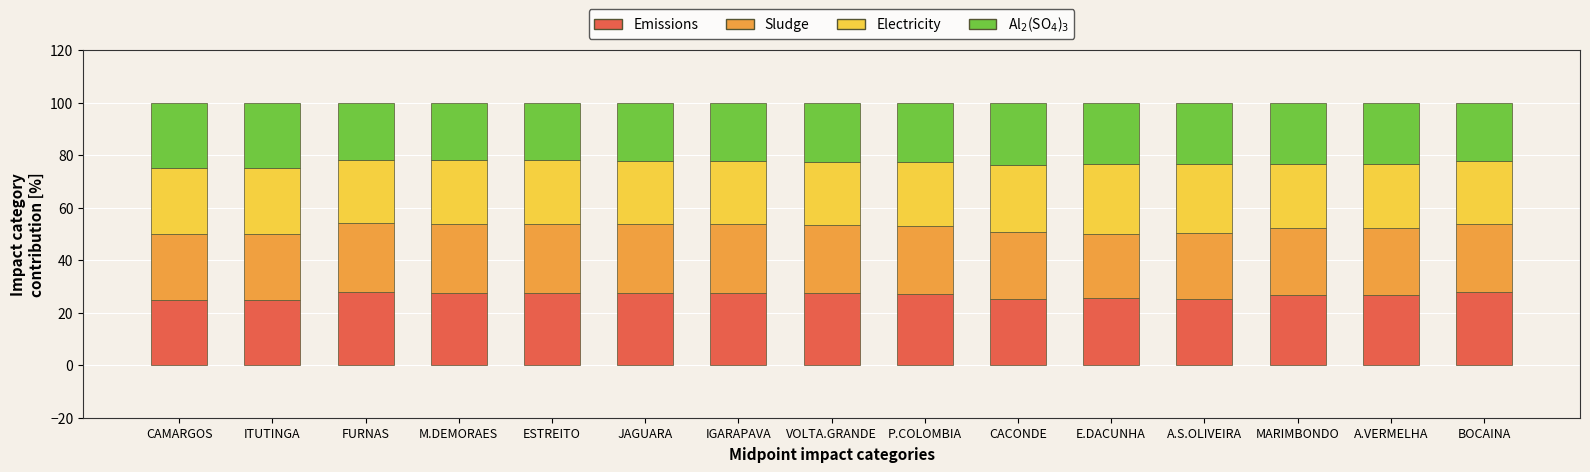

What is the difference between the maximum and minimum values in the Emissions series?

3.0